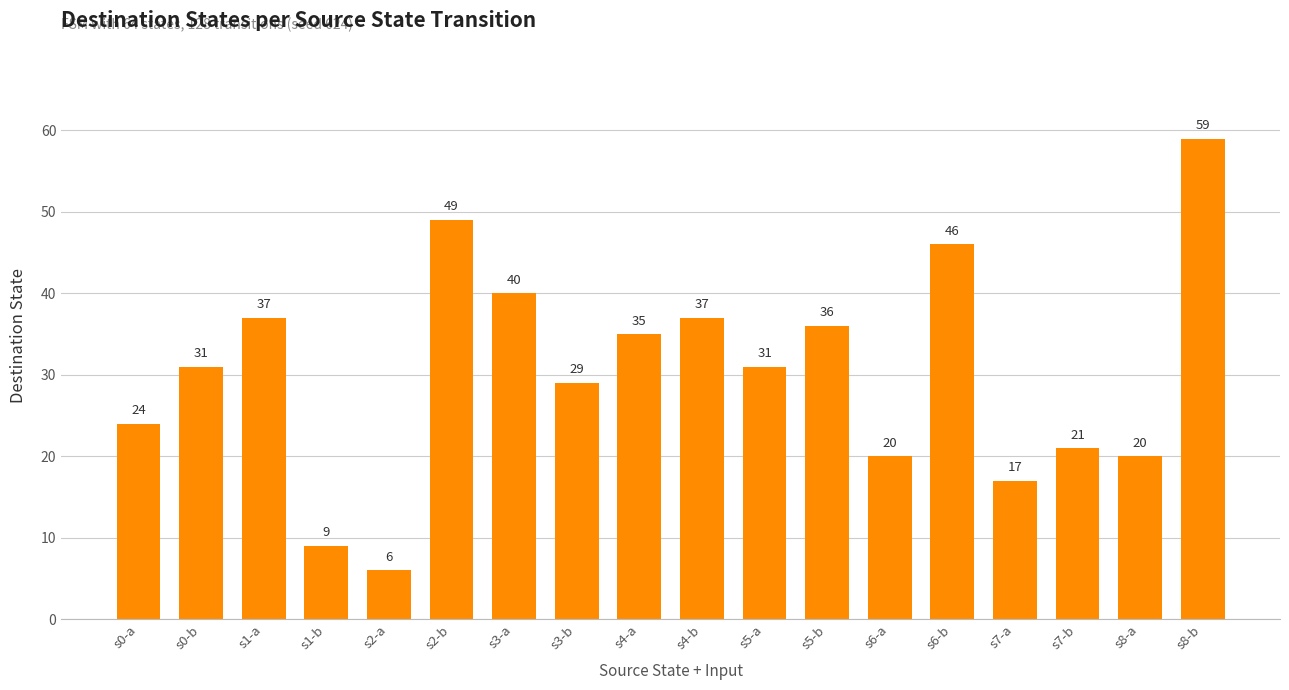

What is the label of the 6th bar from the left?

s2-b